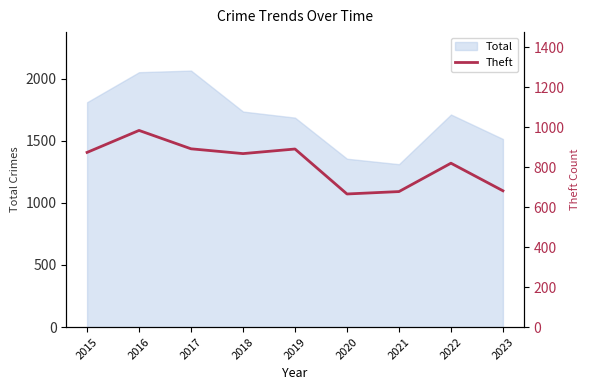

The chart shows a value of 384 at 2018. True or false?

False